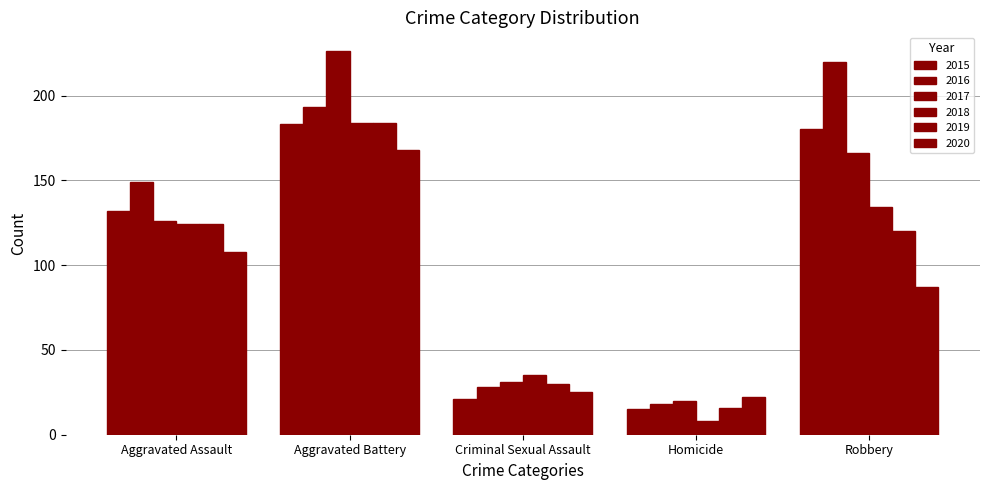

Which series changed the most between Aggravated Assault and Robbery?

2016